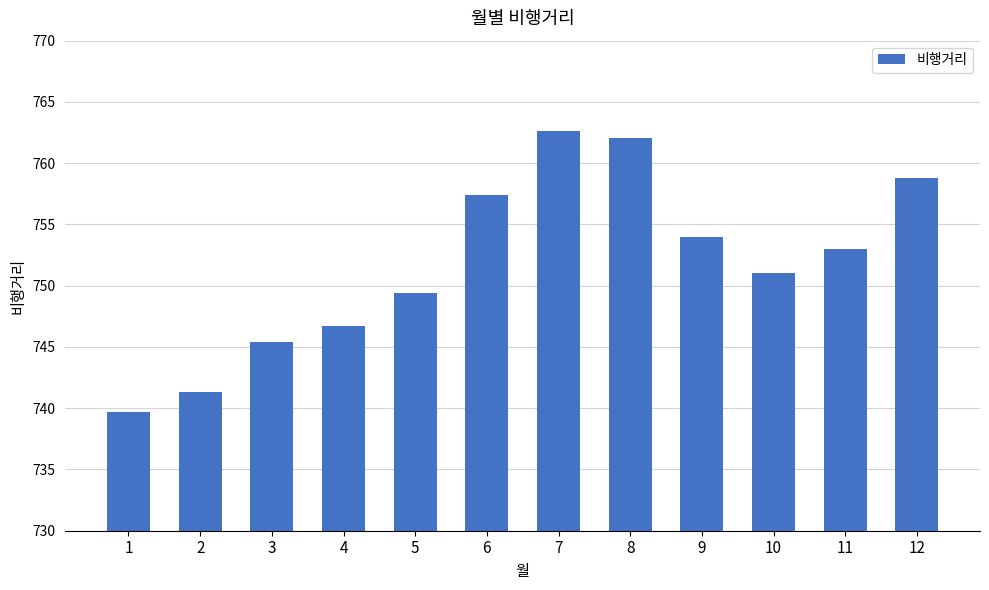

Approximately how many times larger is the value at 5 compared to 4?

1.0